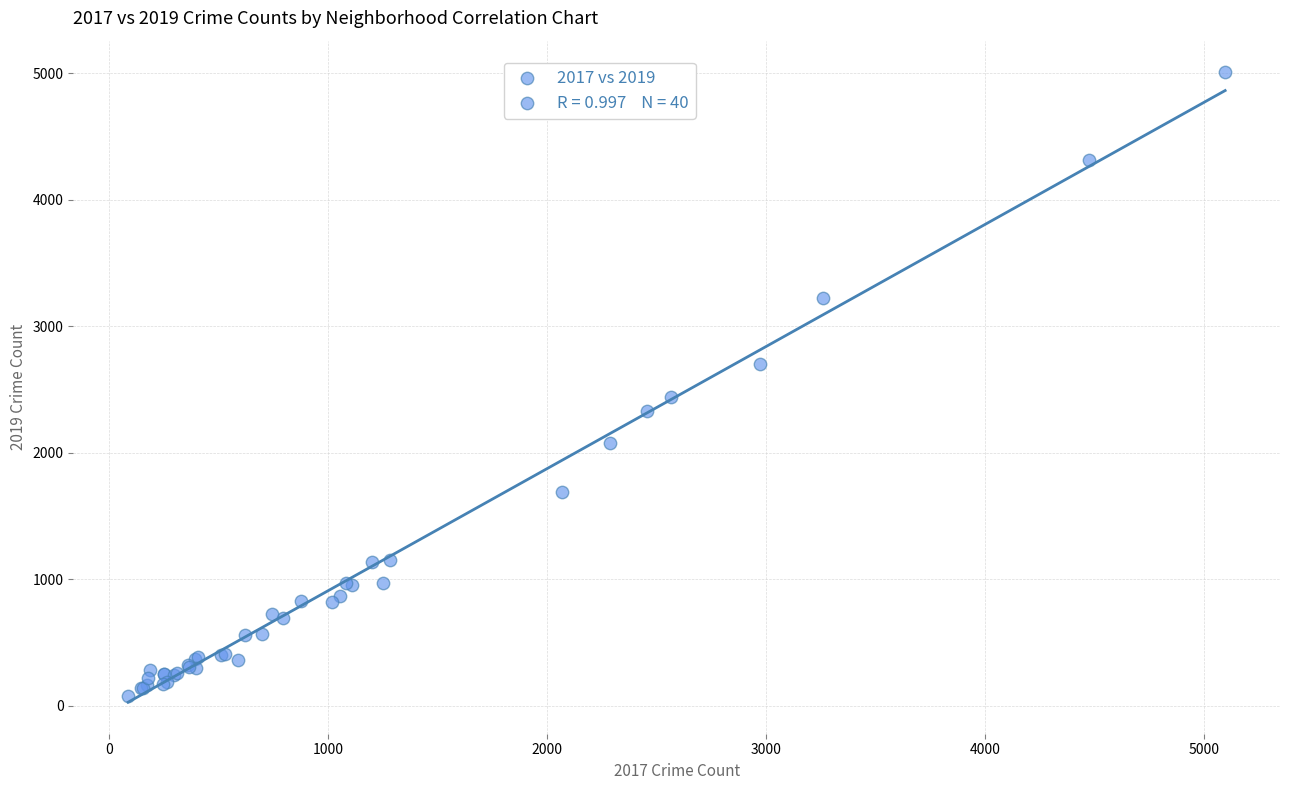

What Y value in the scatter plot is closest to 2542?

2441